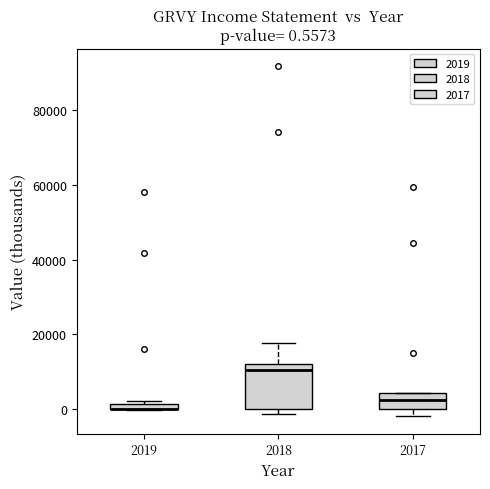

Which box is the tallest, from its lower edge to its upper edge?

2018